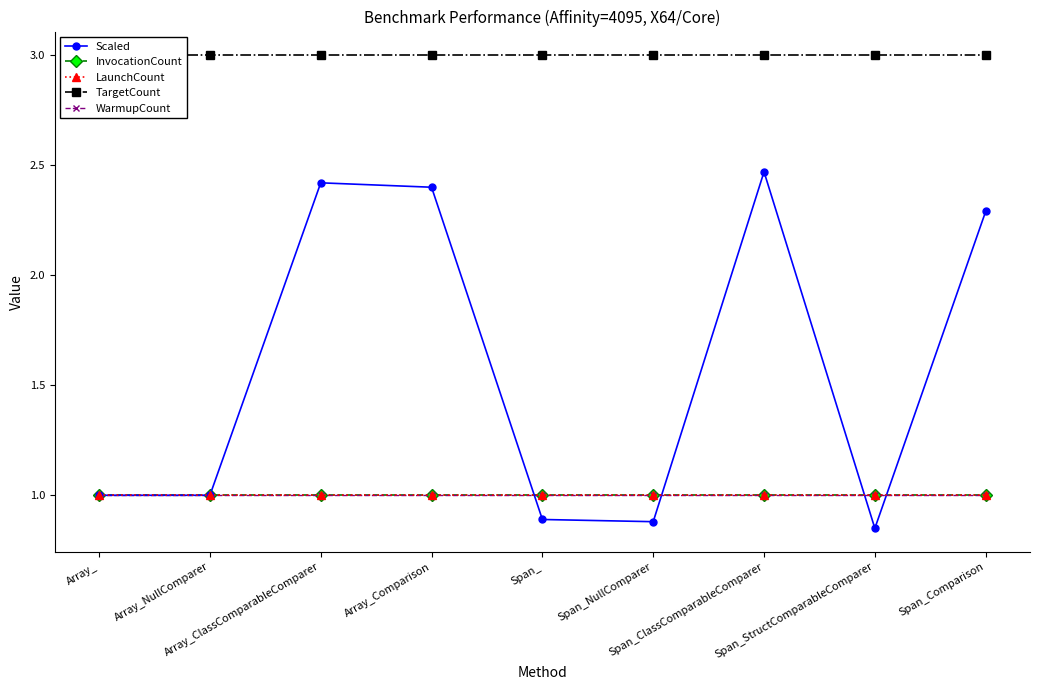

List the labels in order of LaunchCount value, largest first.

Array_, Array_NullComparer, Array_ClassComparableComparer, Array_Comparison, Span_, Span_NullComparer, Span_ClassComparableComparer, Span_StructComparableComparer, Span_Comparison